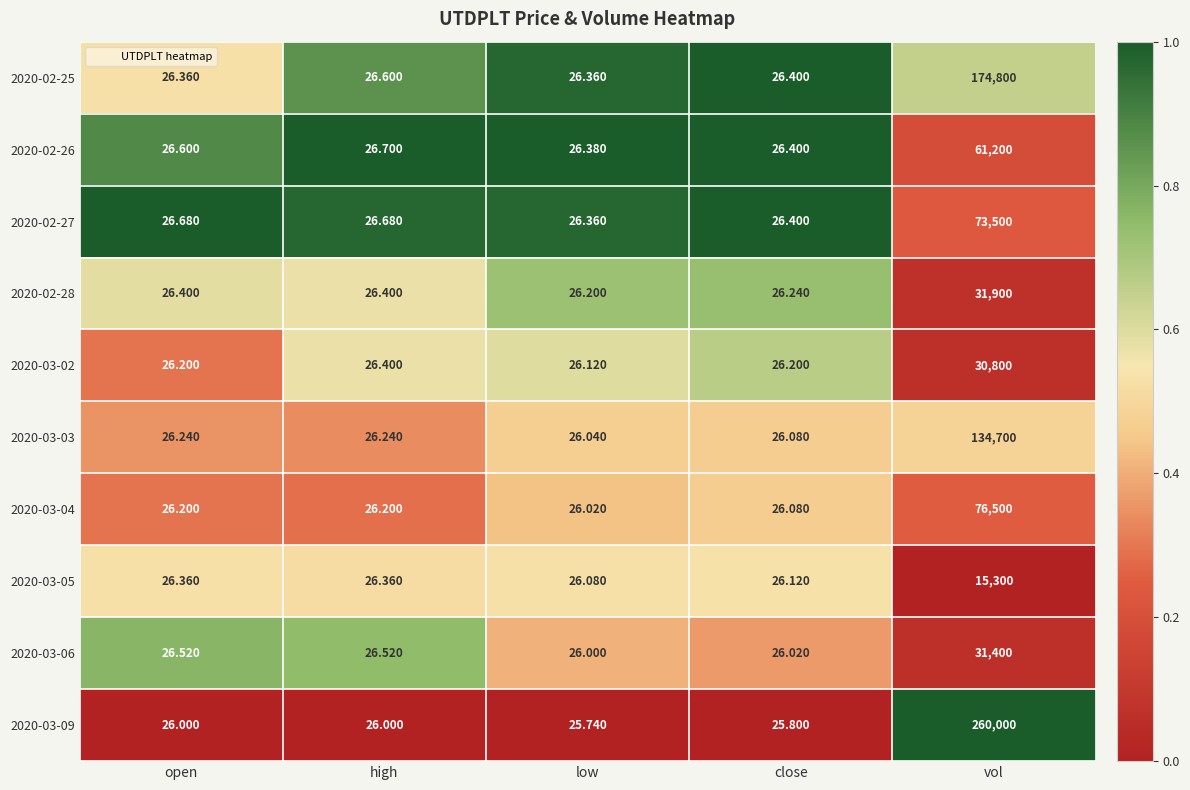

Which series has the widest spread of values?

2020-03-09